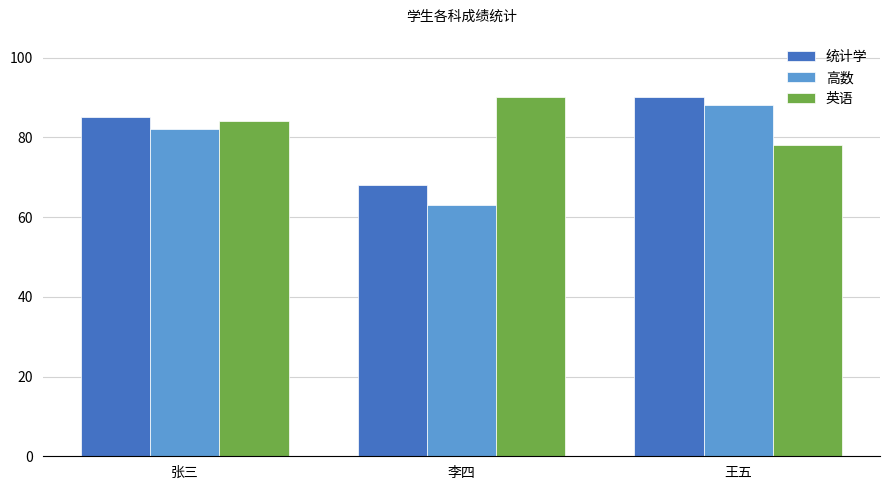

At which category is the sum across all series the highest?

王五